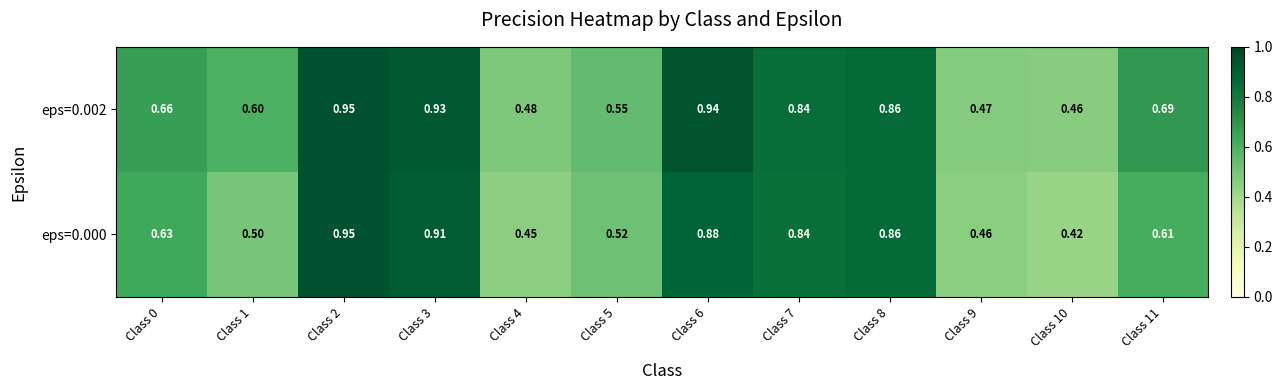

Is the value of eps=0.002 at Class 1 greater than the value of eps=0.000 at Class 11?

No